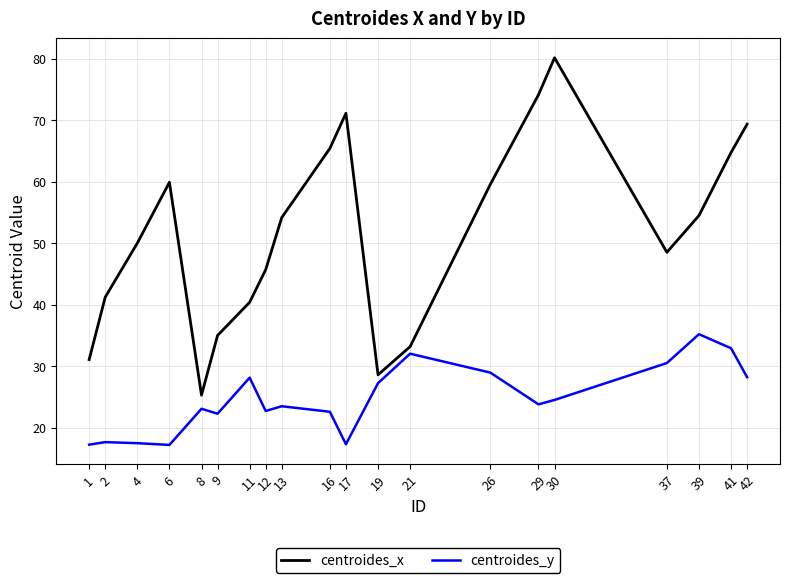

Which series has the widest spread of values?

centroides_x